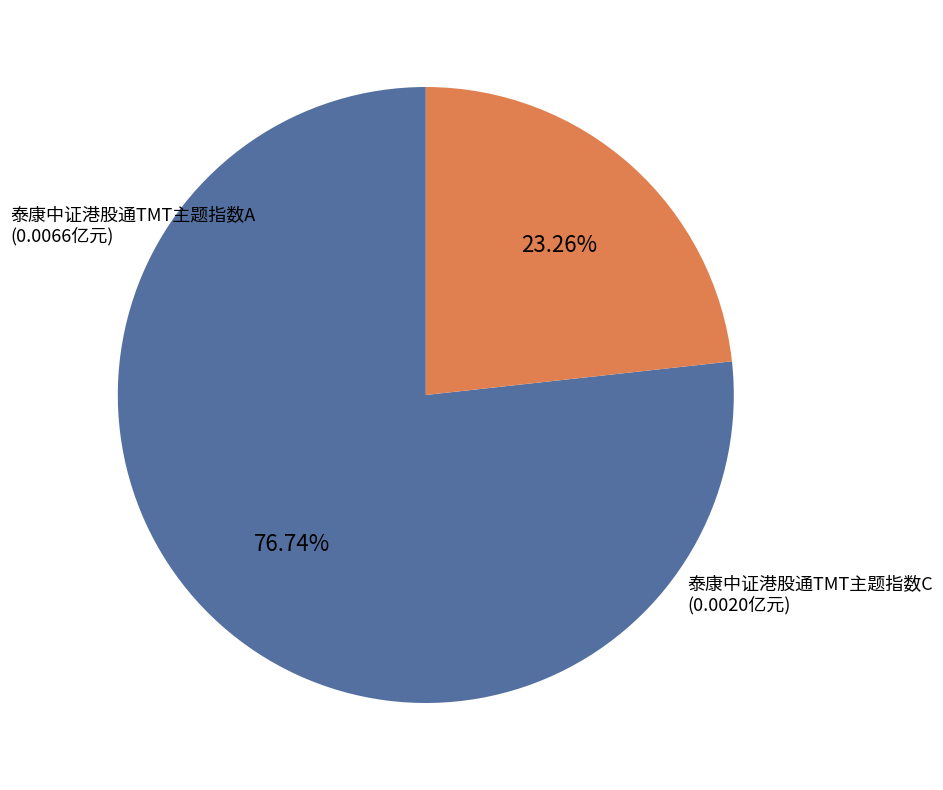

Rank the categories by value from lowest to highest.

泰康中证港股通TMT主题指数C, 泰康中证港股通TMT主题指数A